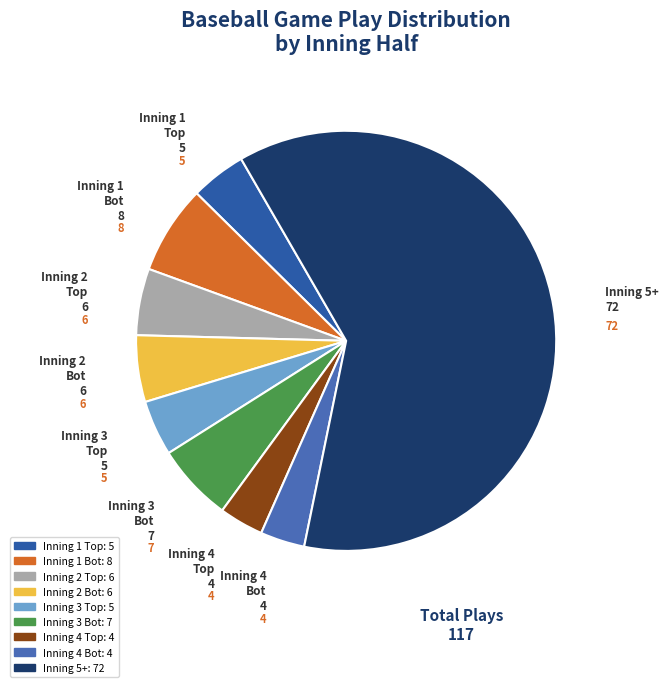

Which category has the biggest portion of the pie?

Inning 5+